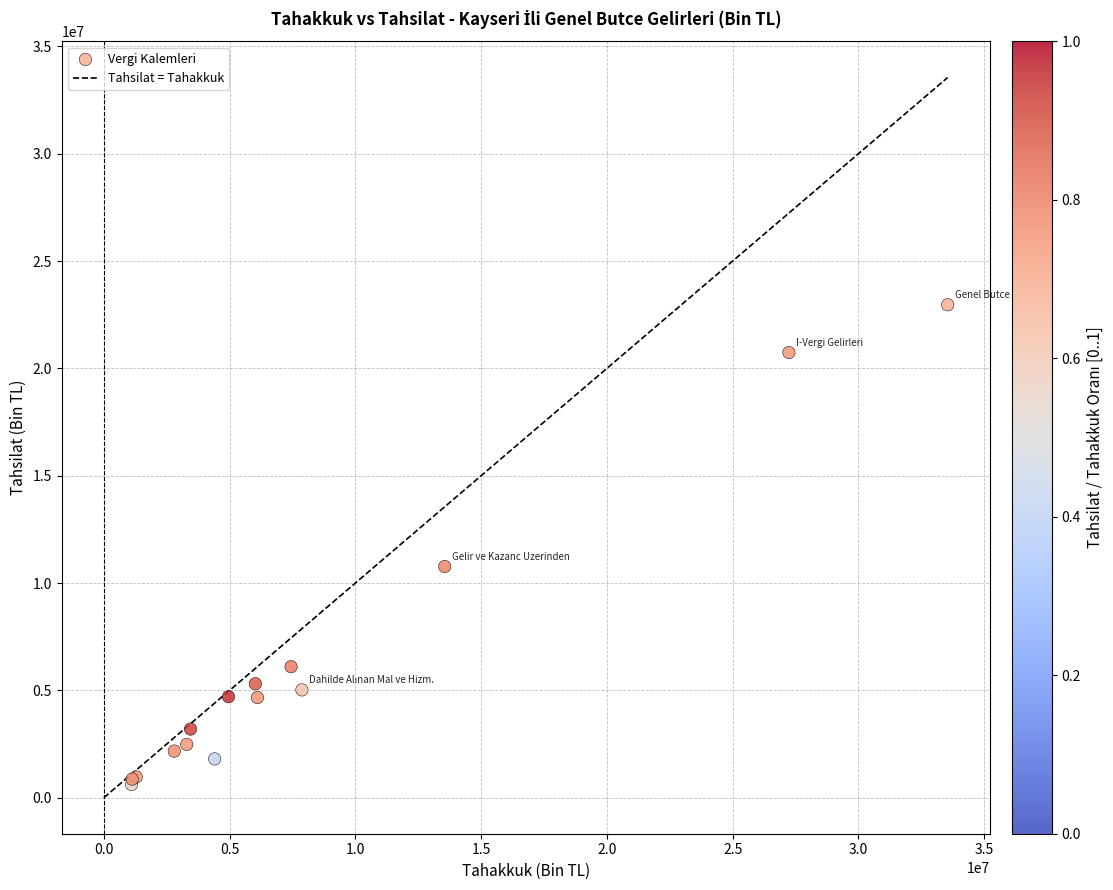

What Y value in the scatter plot is closest to 11789428?

10768201.8